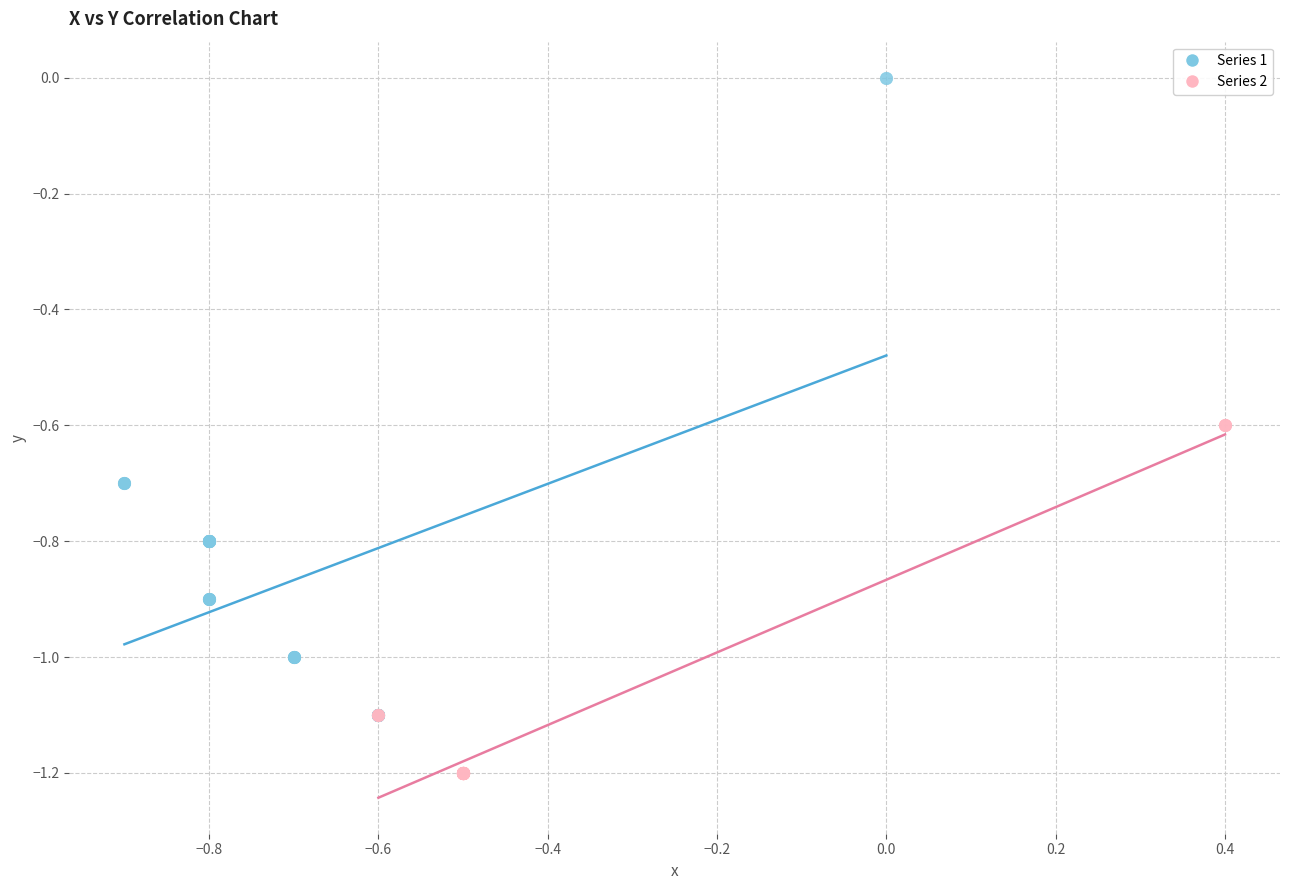

Which series has the widest spread of Y values?

Series 1